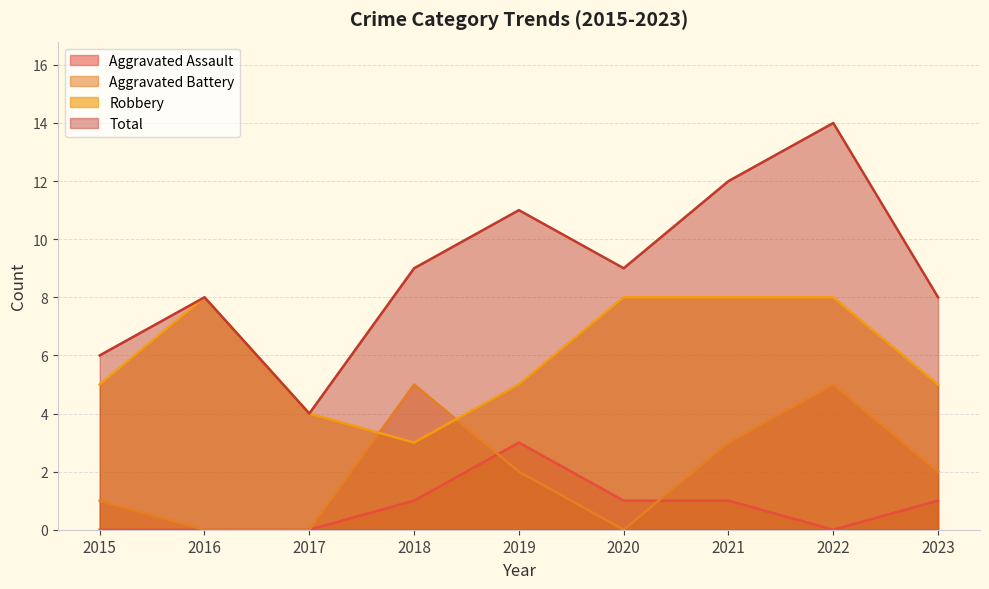

Which category has the highest value in the Robbery series?

2016